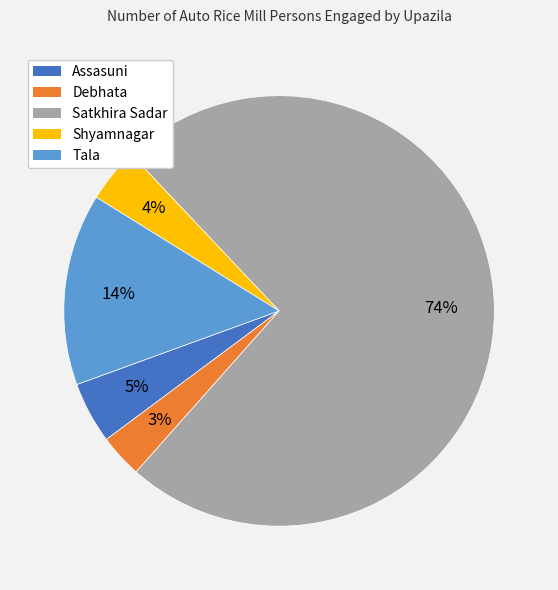

Rank the categories by value from lowest to highest.

Debhata, Shyamnagar, Assasuni, Tala, Satkhira Sadar